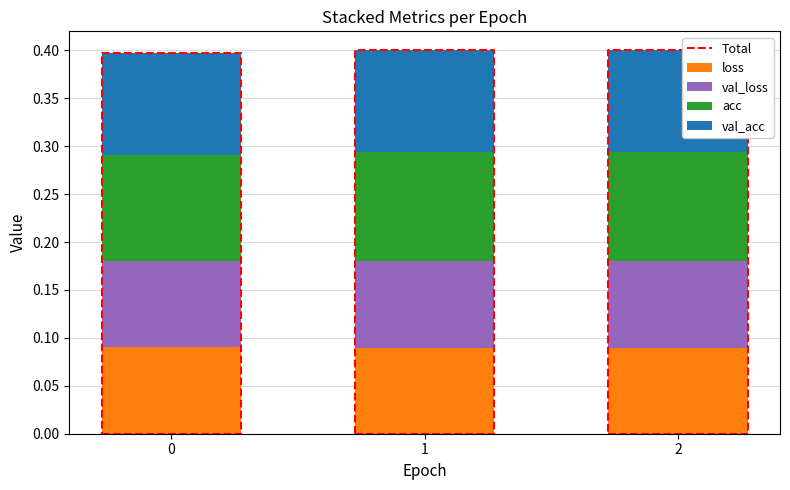

At how many categories does at least one series exceed 0?

3